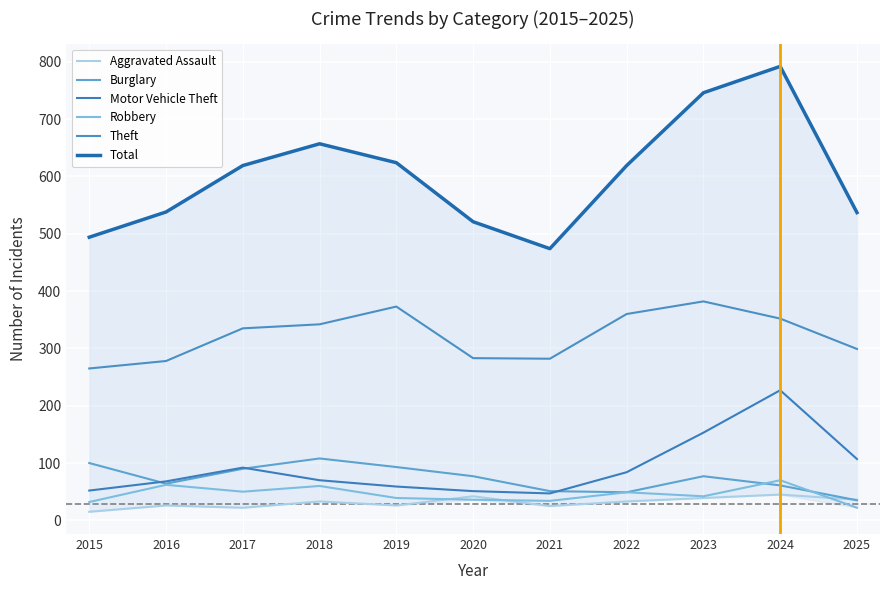

What are all the series names shown in the legend?

Aggravated Assault, Burglary, Motor Vehicle Theft, Robbery, Theft, Total